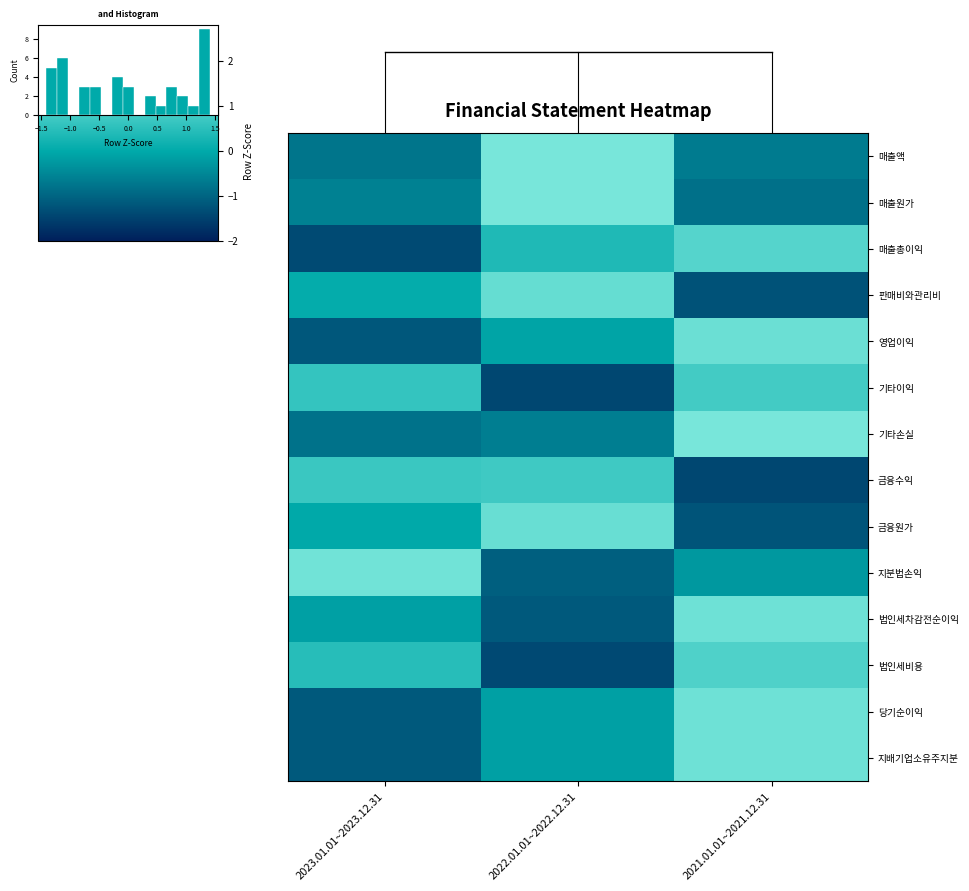

How many series are shown in this chart?

14